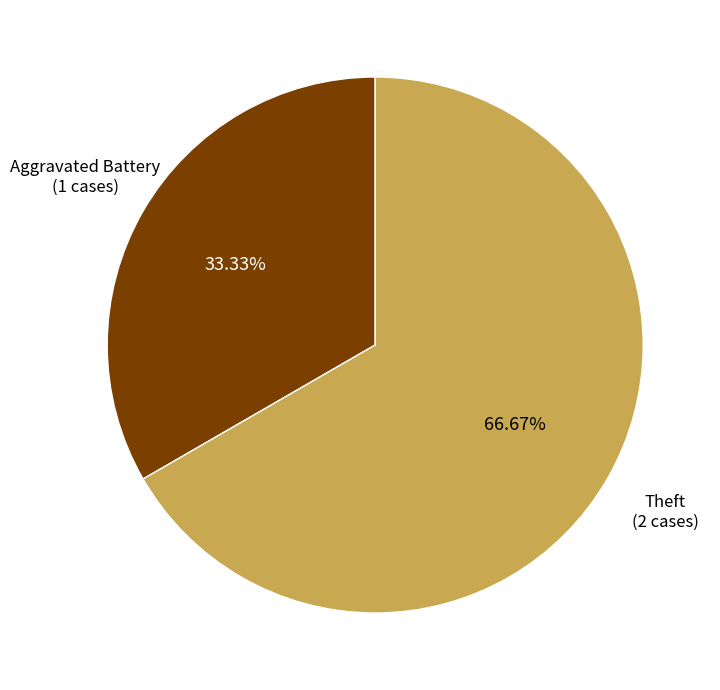

Is there any slice that represents more than half of the pie?

Yes